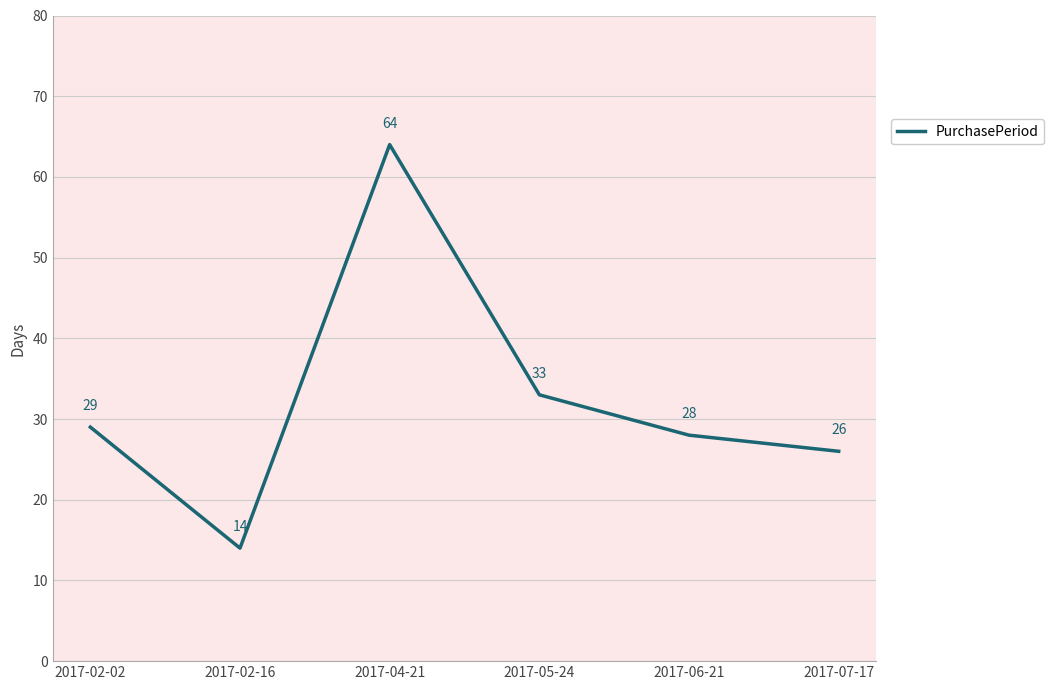

At which category does the chart reach its minimum across all series?

2017-02-16